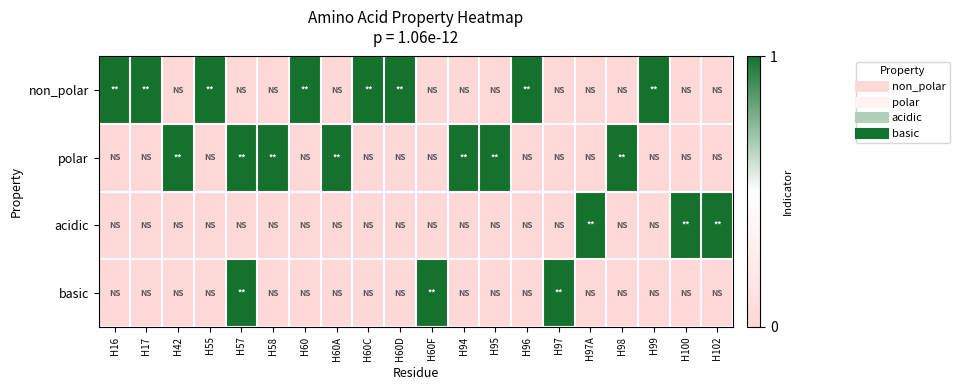

Which has a higher value, H16 or H60F?

H16